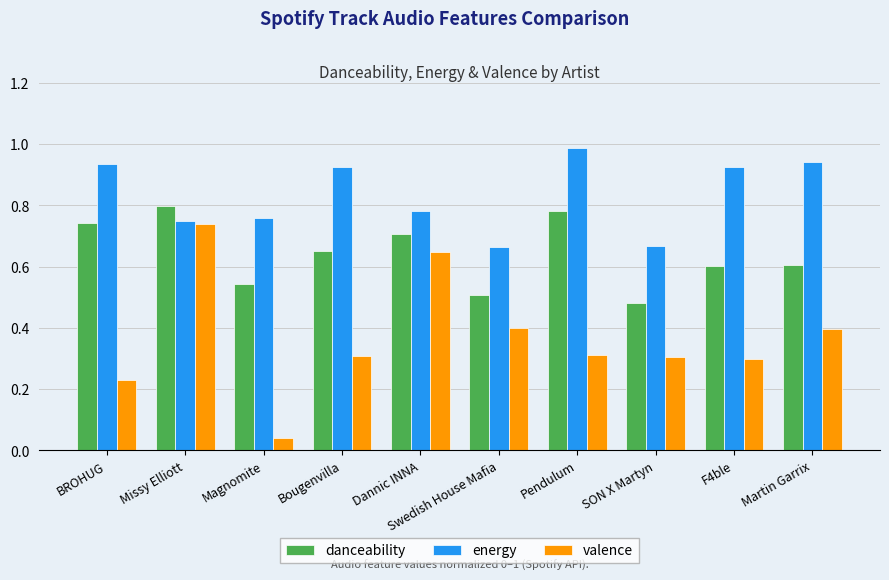

List the series in order of their overall mean, lowest first.

valence, danceability, energy